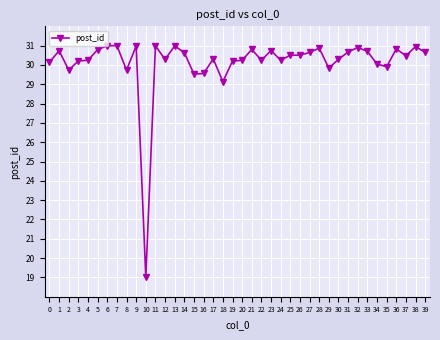

Between 18 and 15, which is larger?

15